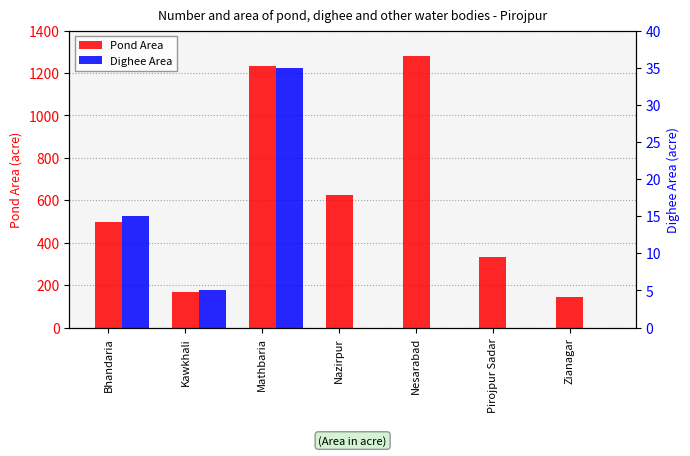

The value of Pond Area at Pirojpur Sadar is 473. True or false?

False